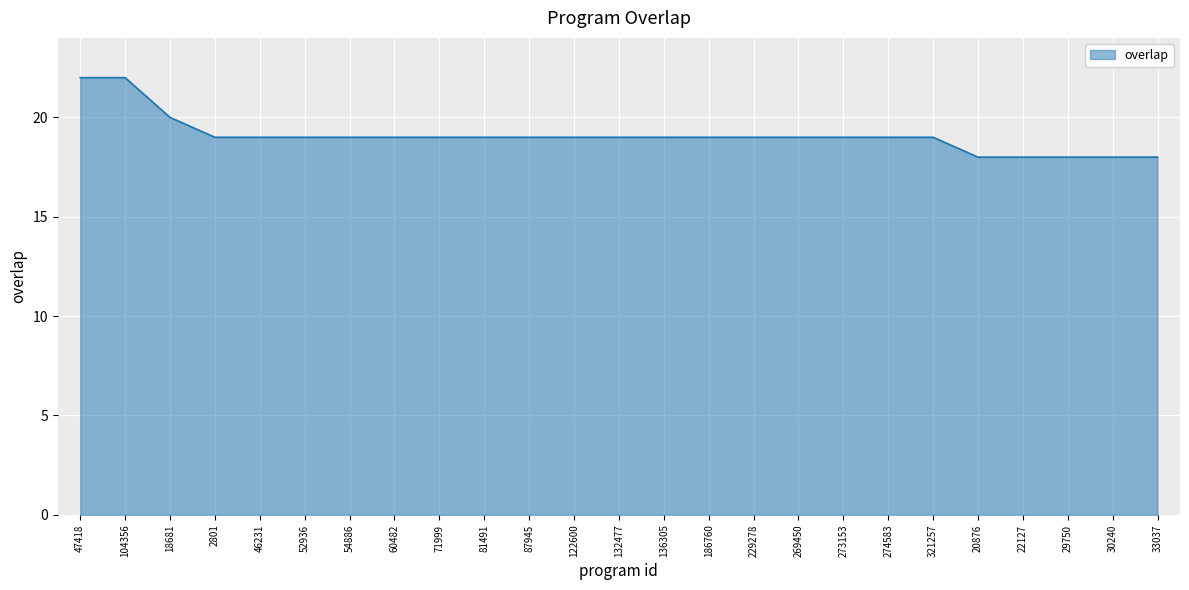

Is it true that the value at 33037 is 31?

False